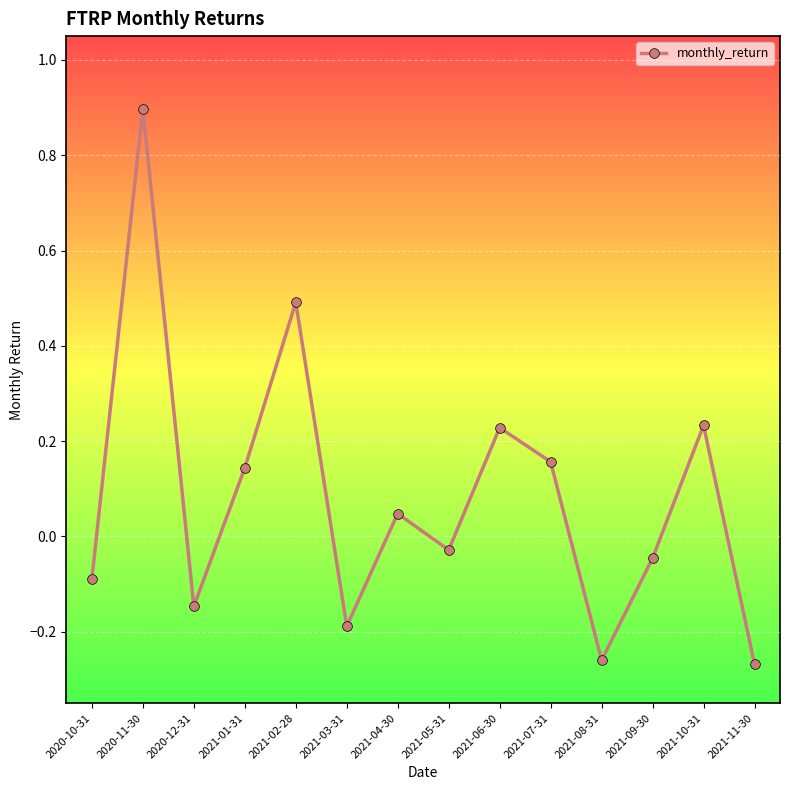

Read the value at 2021-03-31.

-0.2